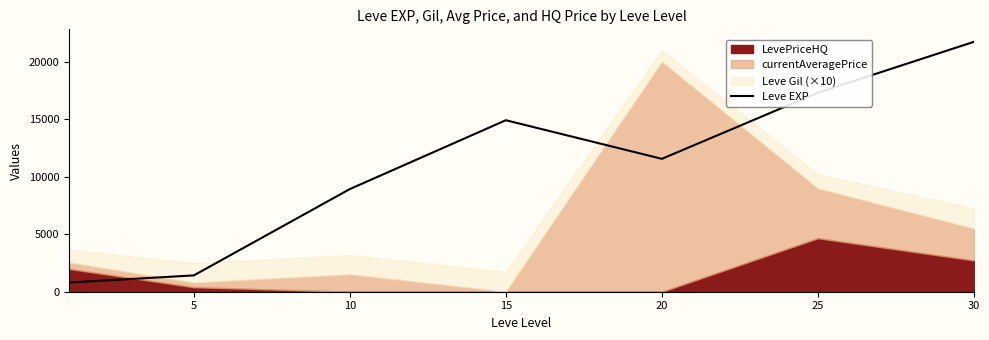

What is the maximum value for Leve EXP?

21740